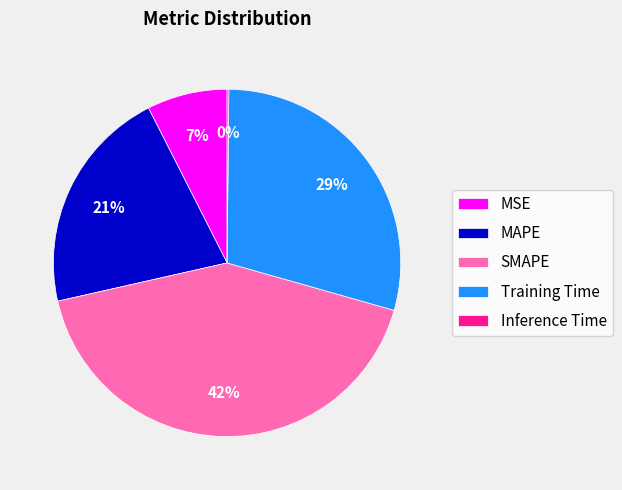

Approximately how many times larger is the value at MAPE compared to SMAPE?

0.5